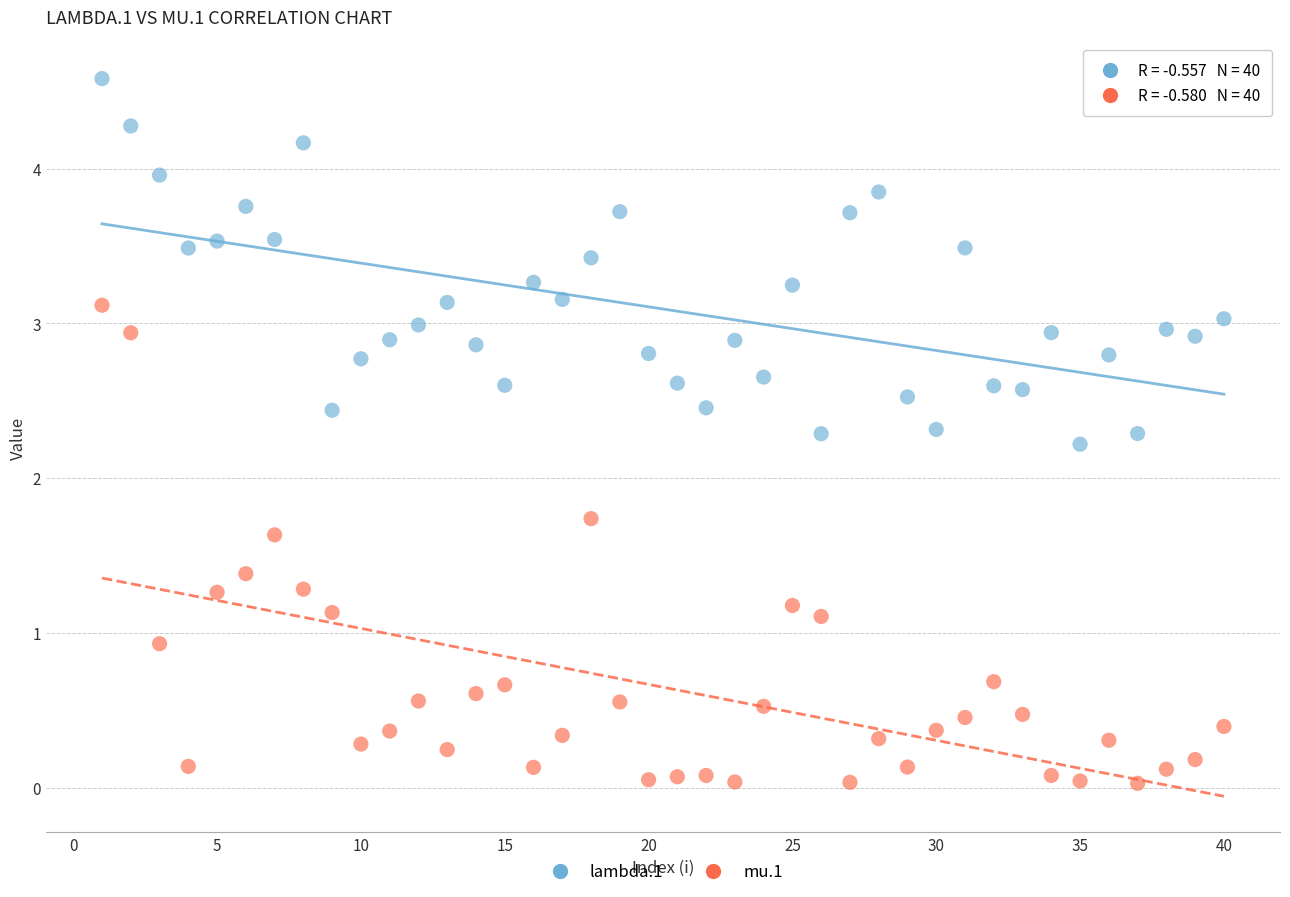

Across all data points, what is the range of Y values (max minus min)?

4.6